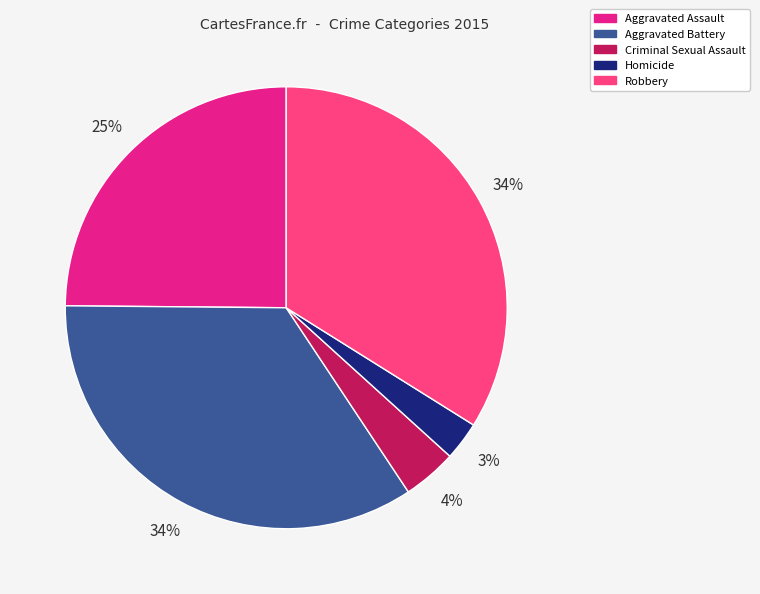

Is it true that Robbery is 34% of the pie?

True